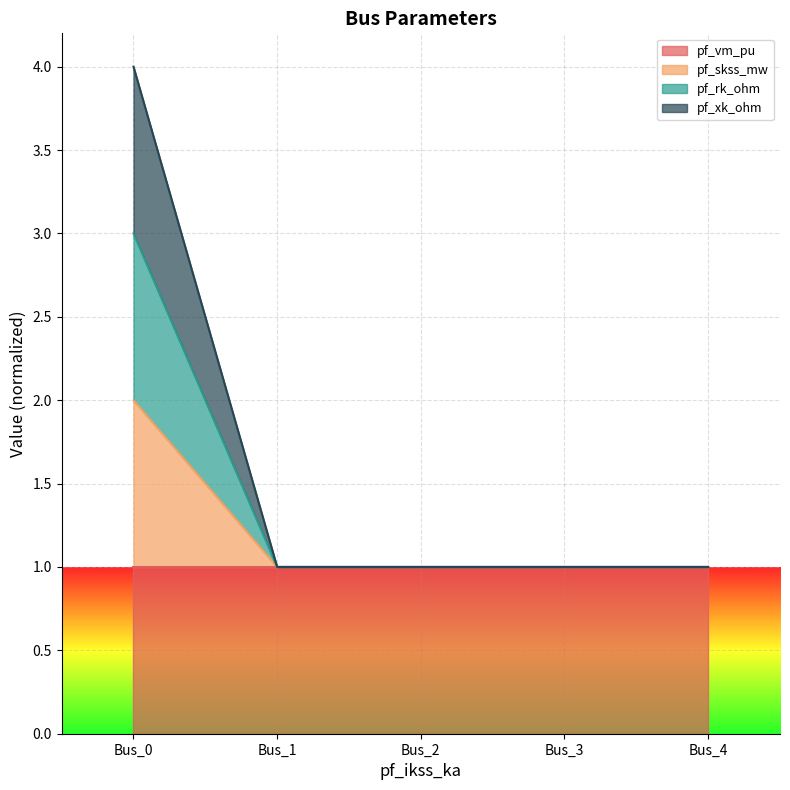

Which series changed the most between Bus_0 and Bus_3?

pf_skss_mw